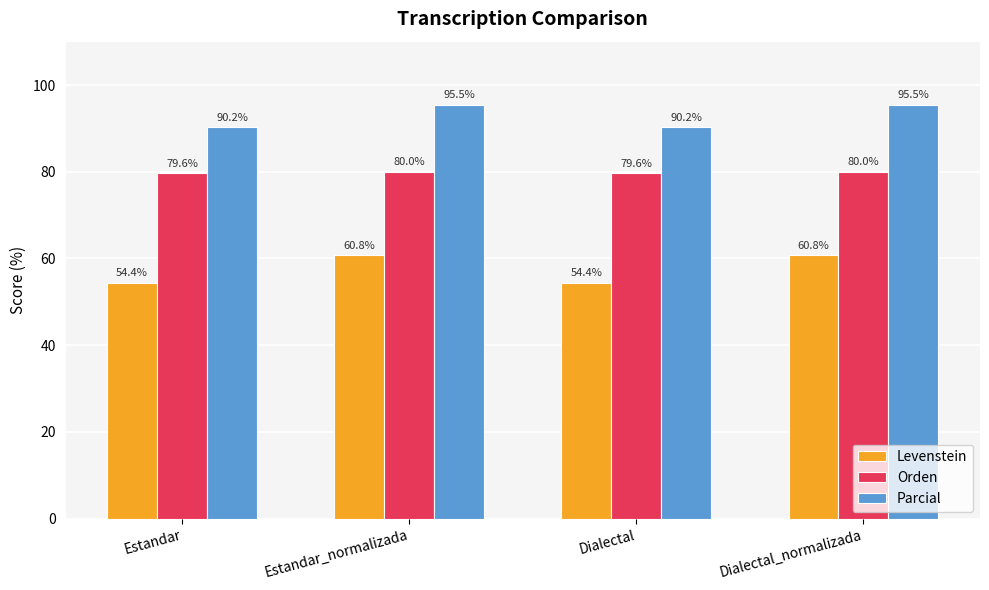

What is the total value across all series at Dialectal_normalizada?

236.3